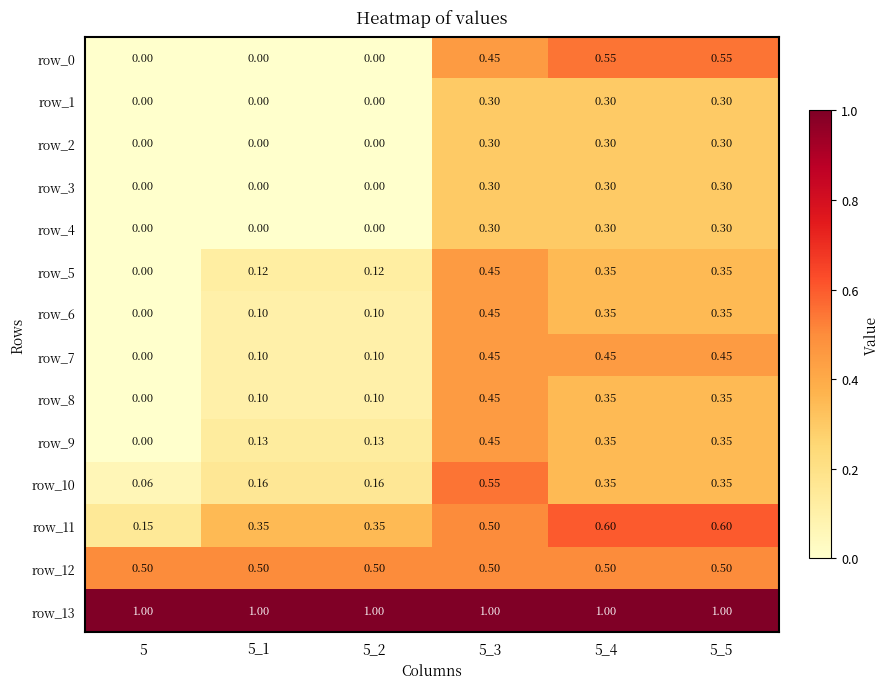

Is the value of row_9 at 5_4 greater than the value of row_11 at 5_3?

No